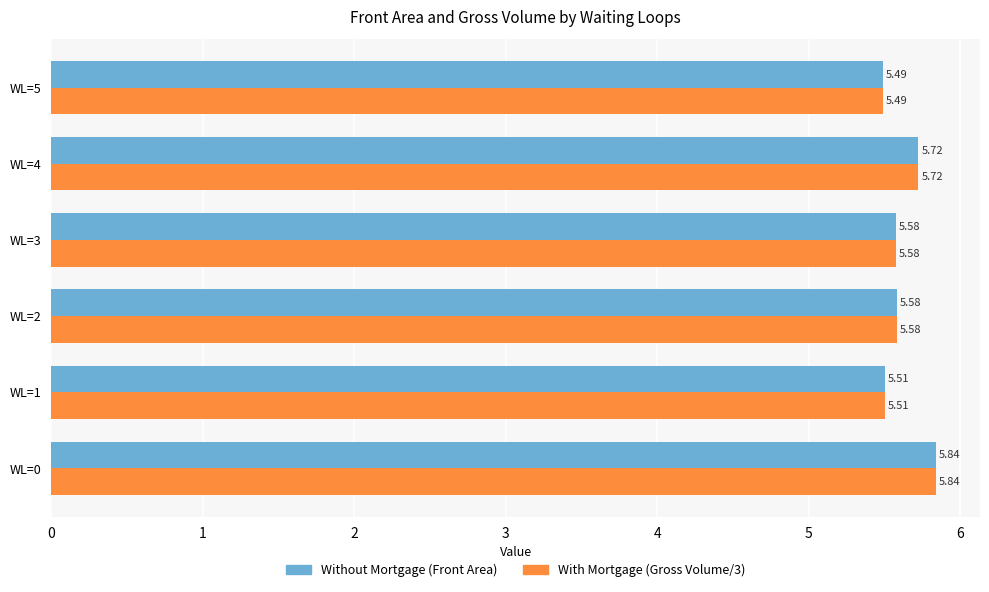

At which category is the sum across all series the highest?

WL=0